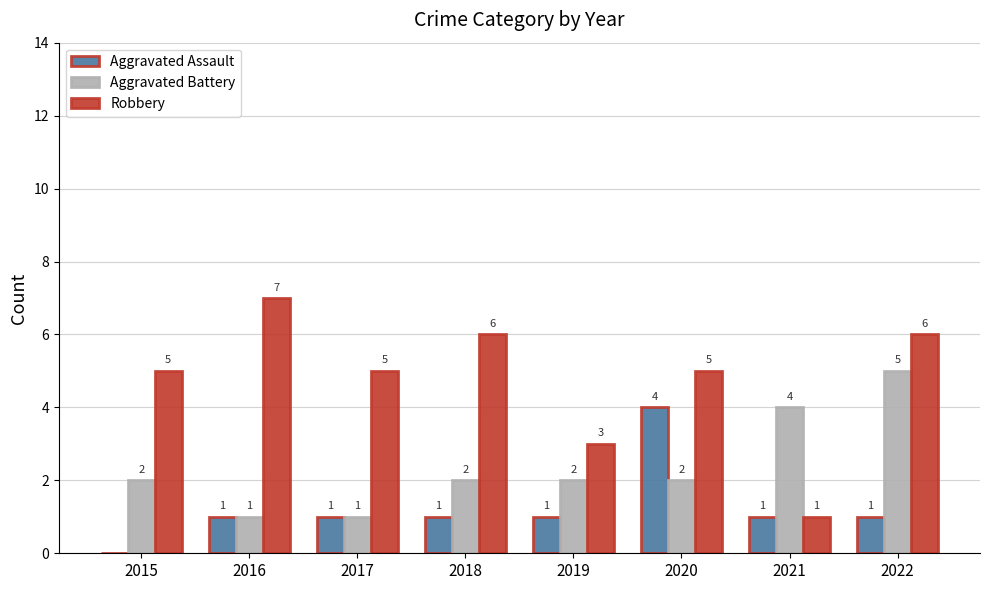

Is it true that Aggravated Battery equals 2 at 2020?

True